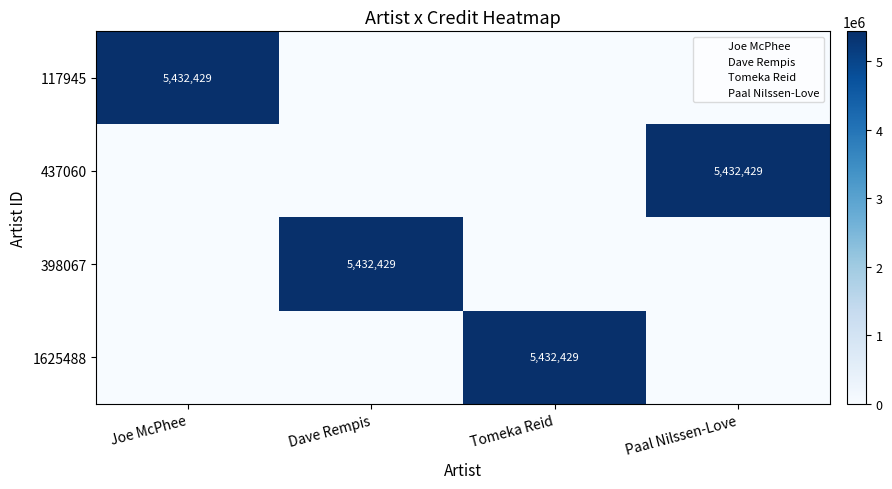

The 398067 series shows 7696938 at Dave Rempis. True or false?

False